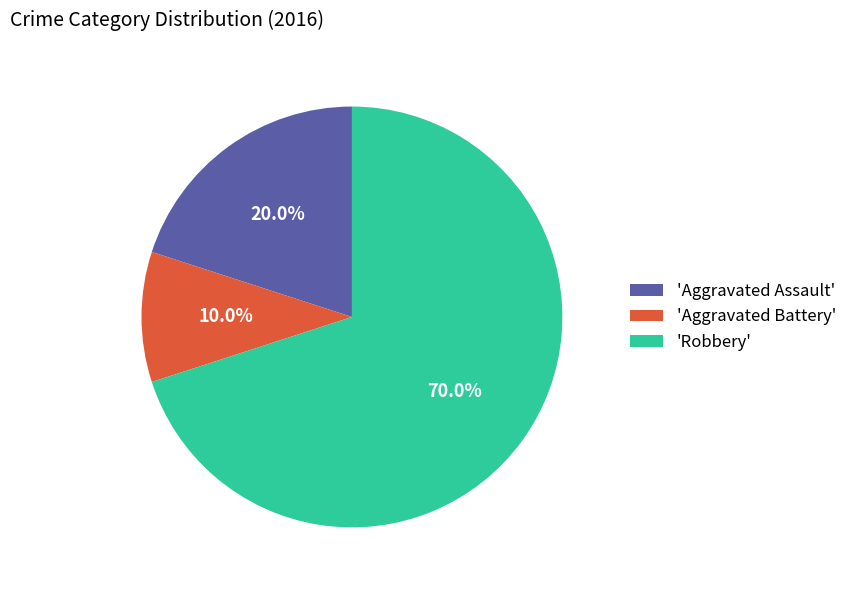

What percentage do 'Aggravated Battery' and 'Aggravated Assault' together represent?

30.0%